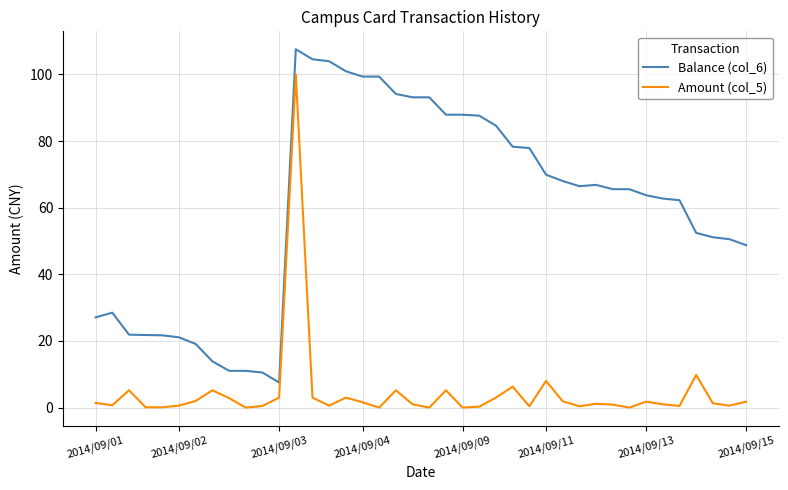

What is the greatest value displayed?

107.5